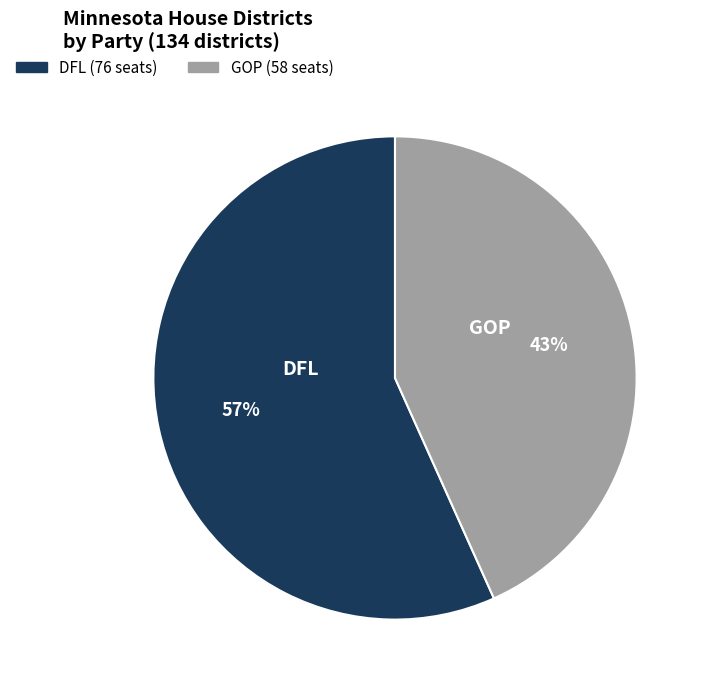

Rank the categories by value from lowest to highest.

GOP, DFL